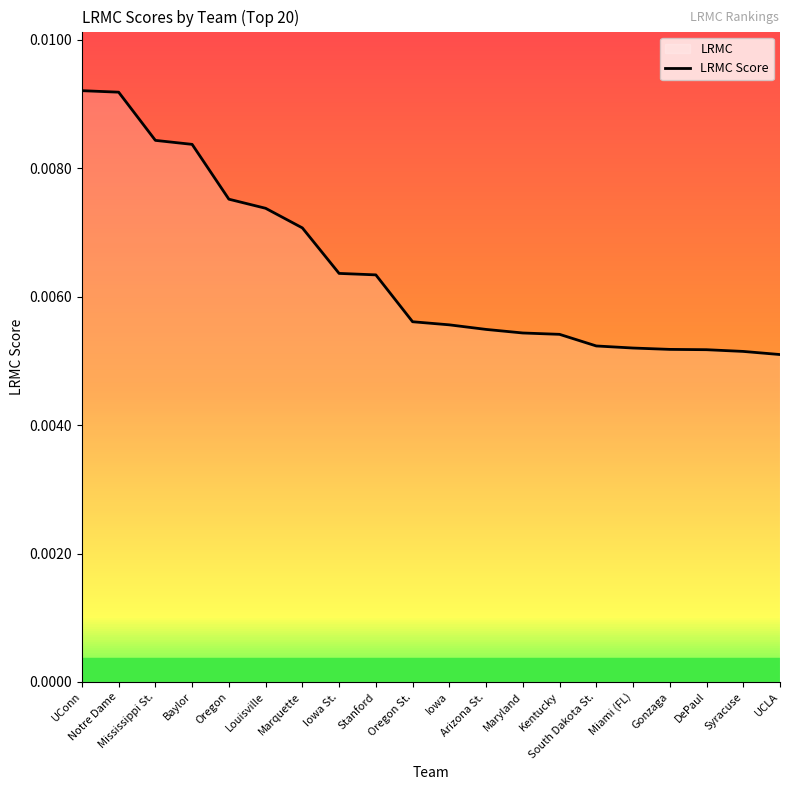

What is the sum of all values?

0.1